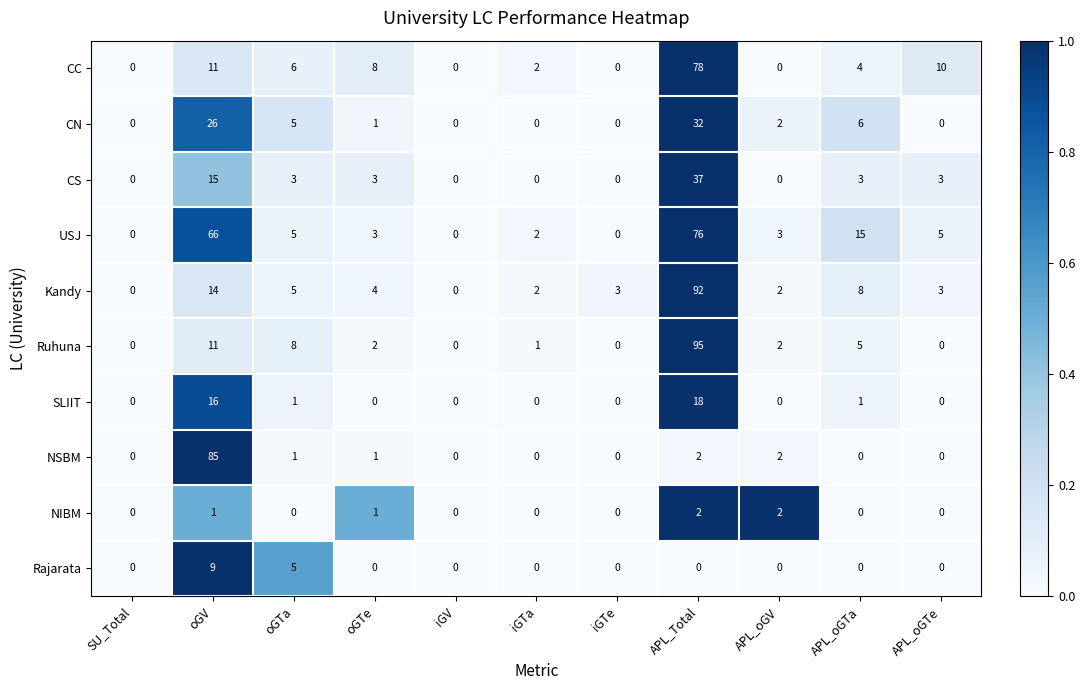

The value of CN at iGTe is 12. True or false?

False